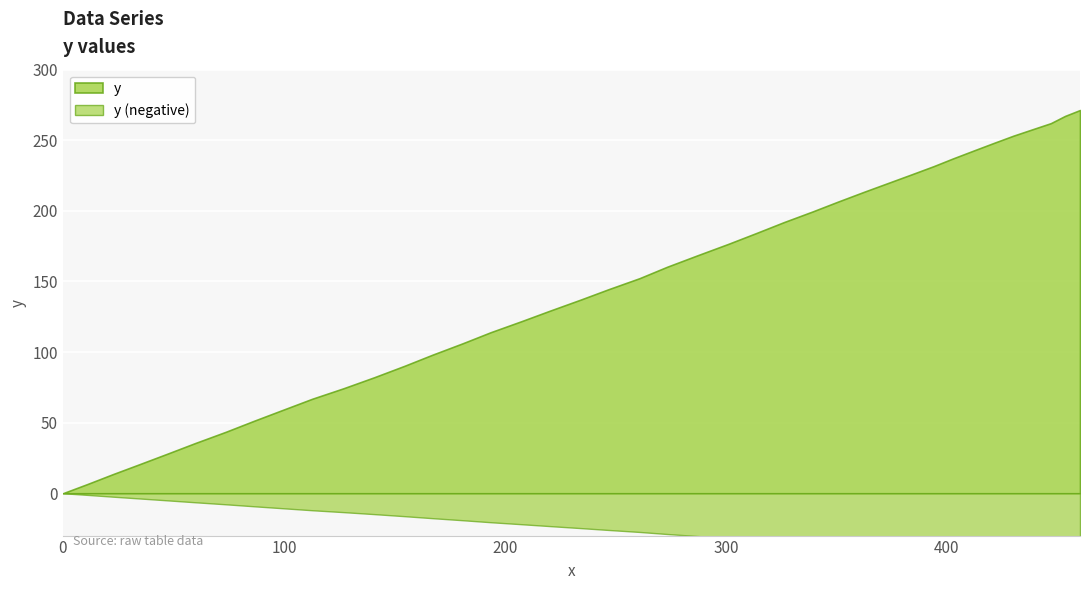

How many data points does each series have?

40